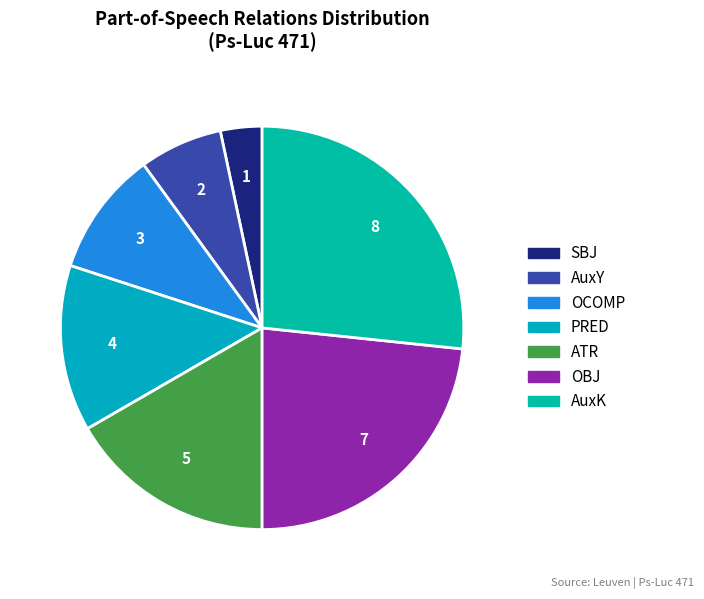

Does AuxK represent more than half of the total?

No